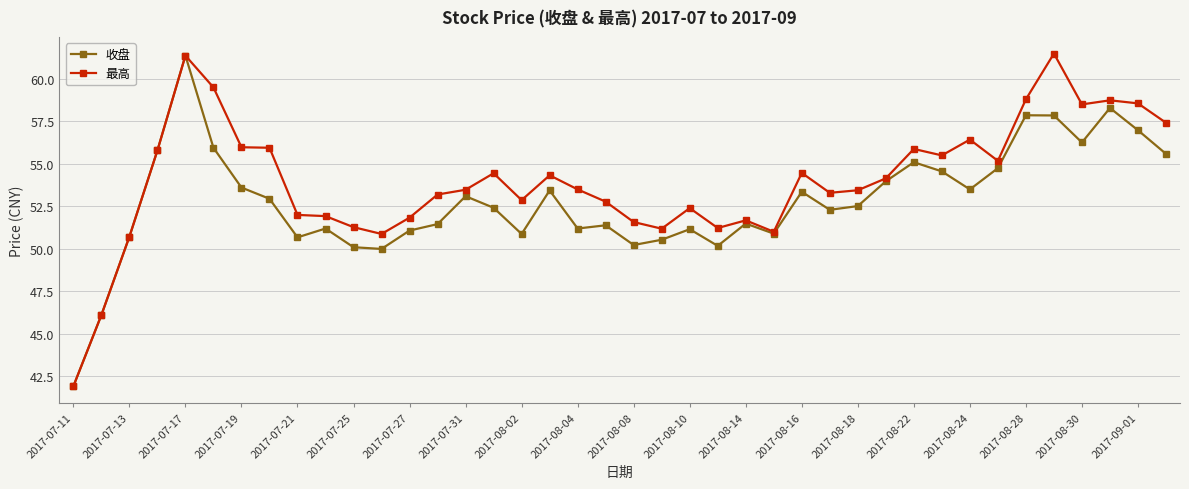

How many lines are shown in the chart?

2